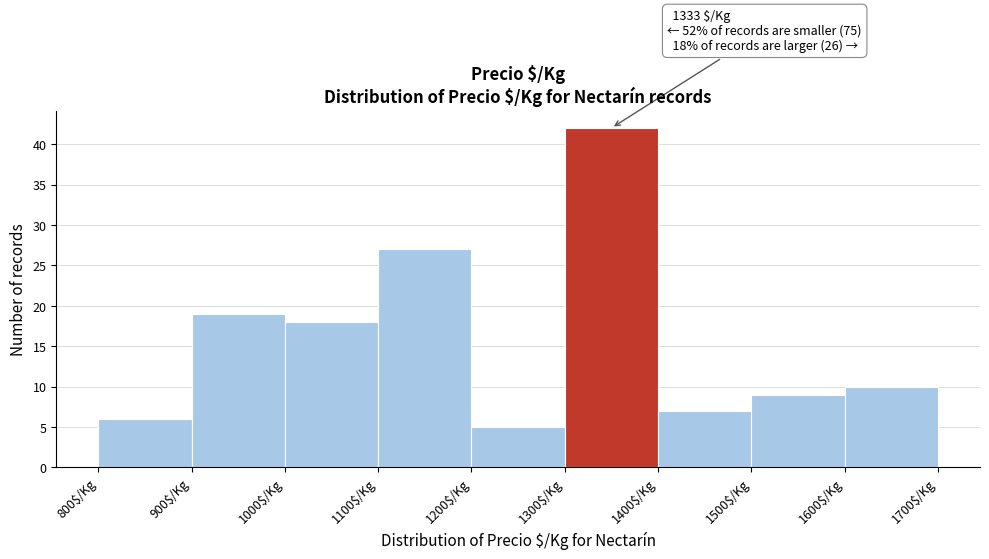

Over which range of the x-axis is the bar tallest?

1300 to 1400